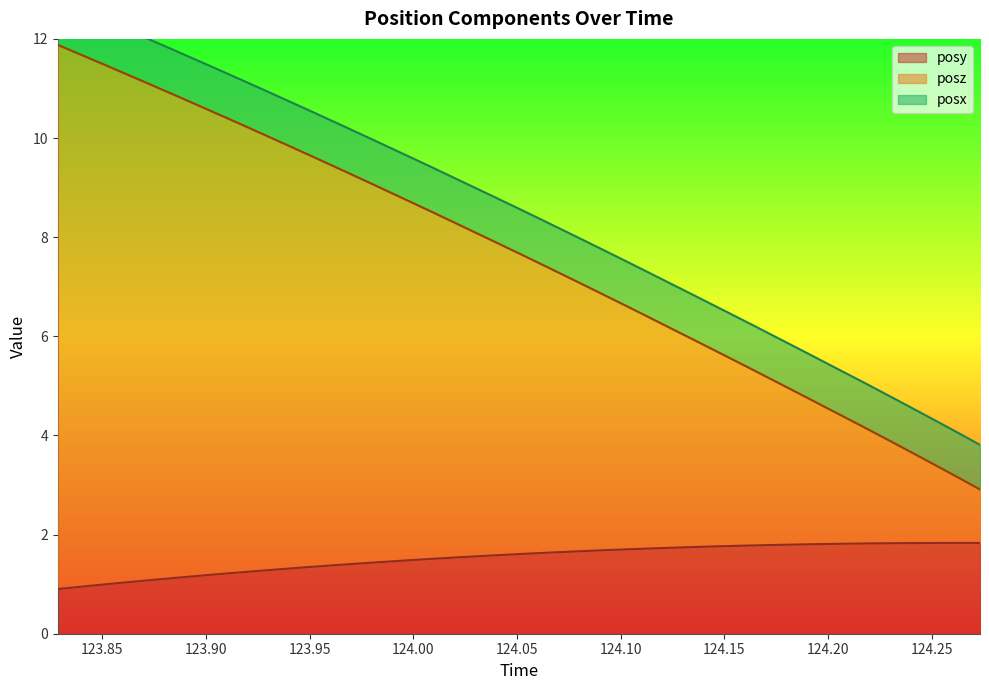

What is the minimum value for posy?

0.9